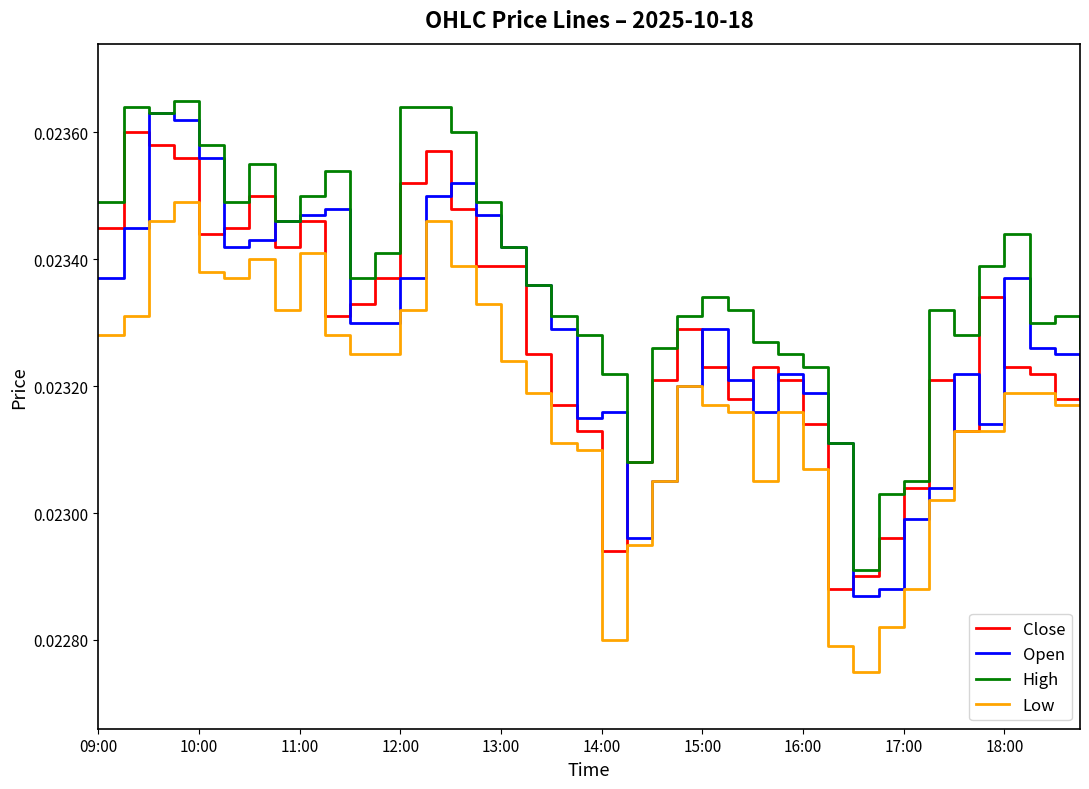

What is the sum of all Open values?

0.9